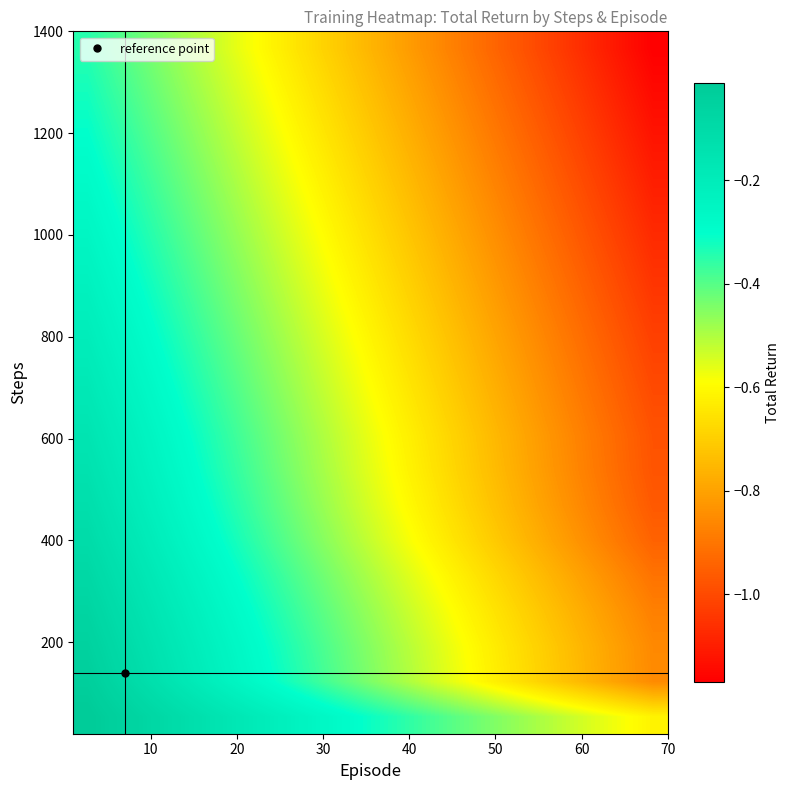

Count the number of data series in this chart.

20